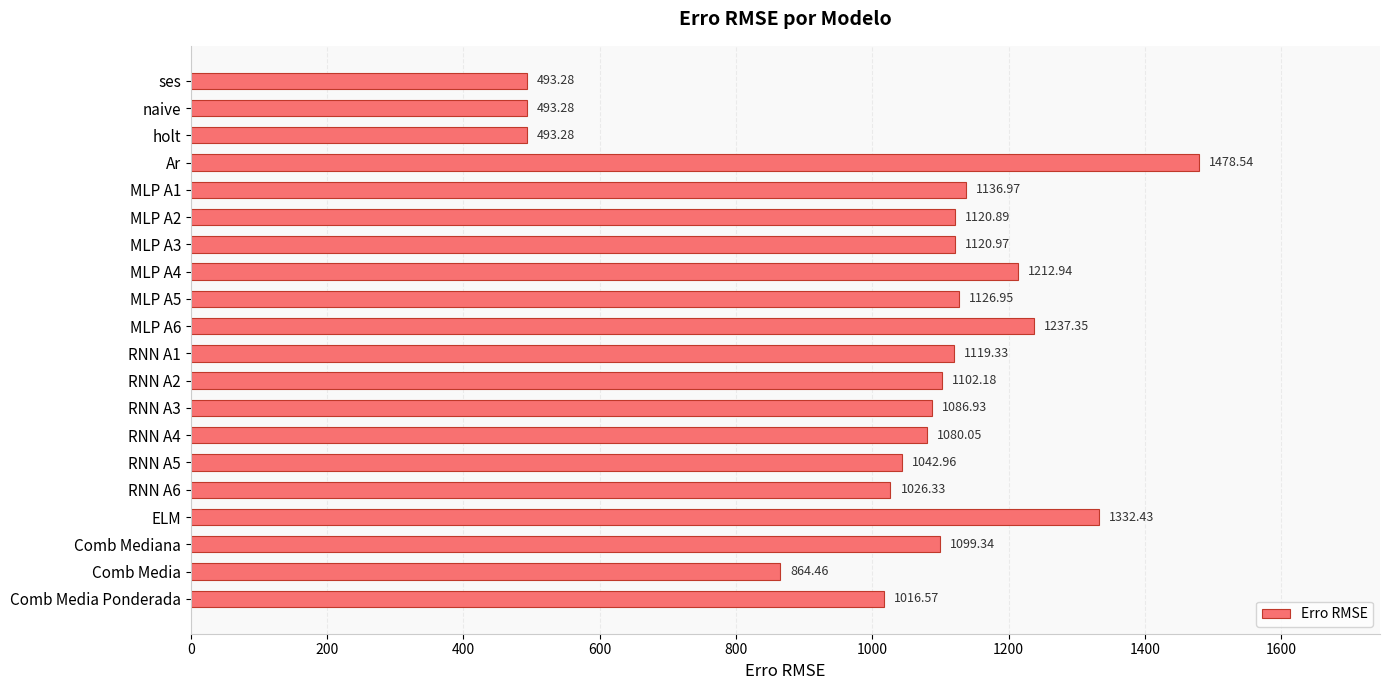

Where is the data nearest to the value 985?

Comb Media Ponderada